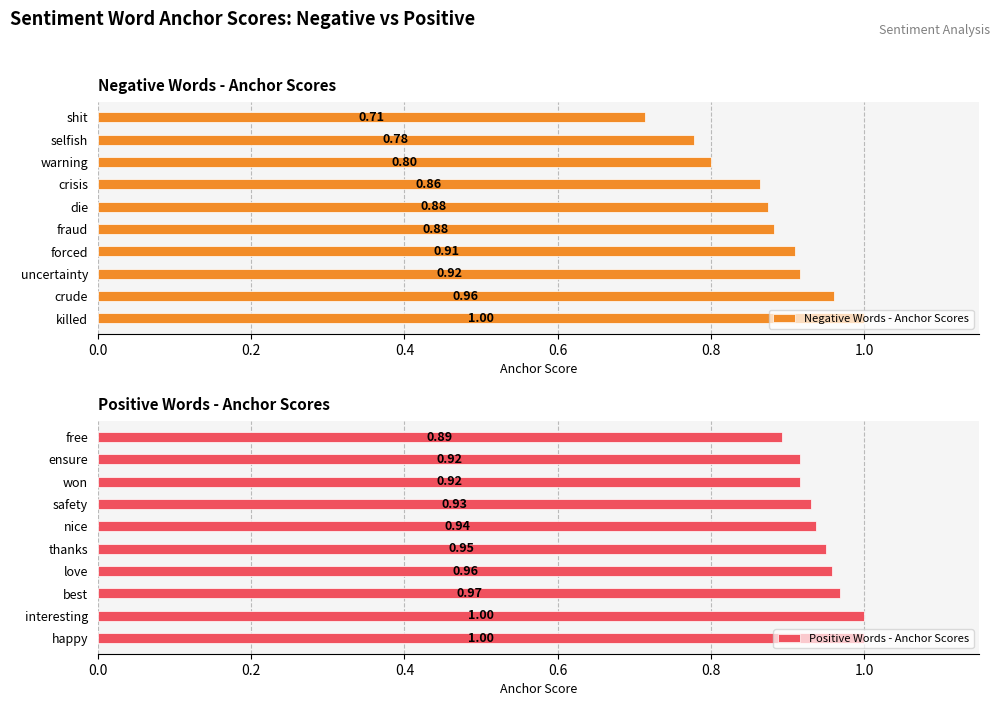

At which label does Negative Words - Anchor Scores reach its peak?

killed